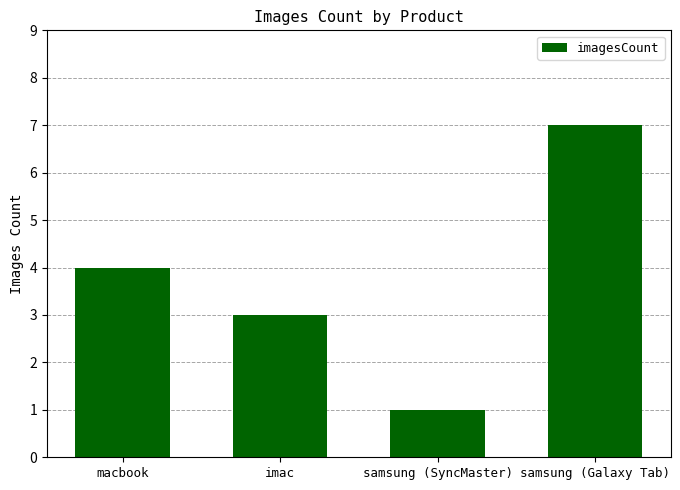

Rank the categories by value from highest to lowest.

samsung (Galaxy Tab), macbook, imac, samsung (SyncMaster)